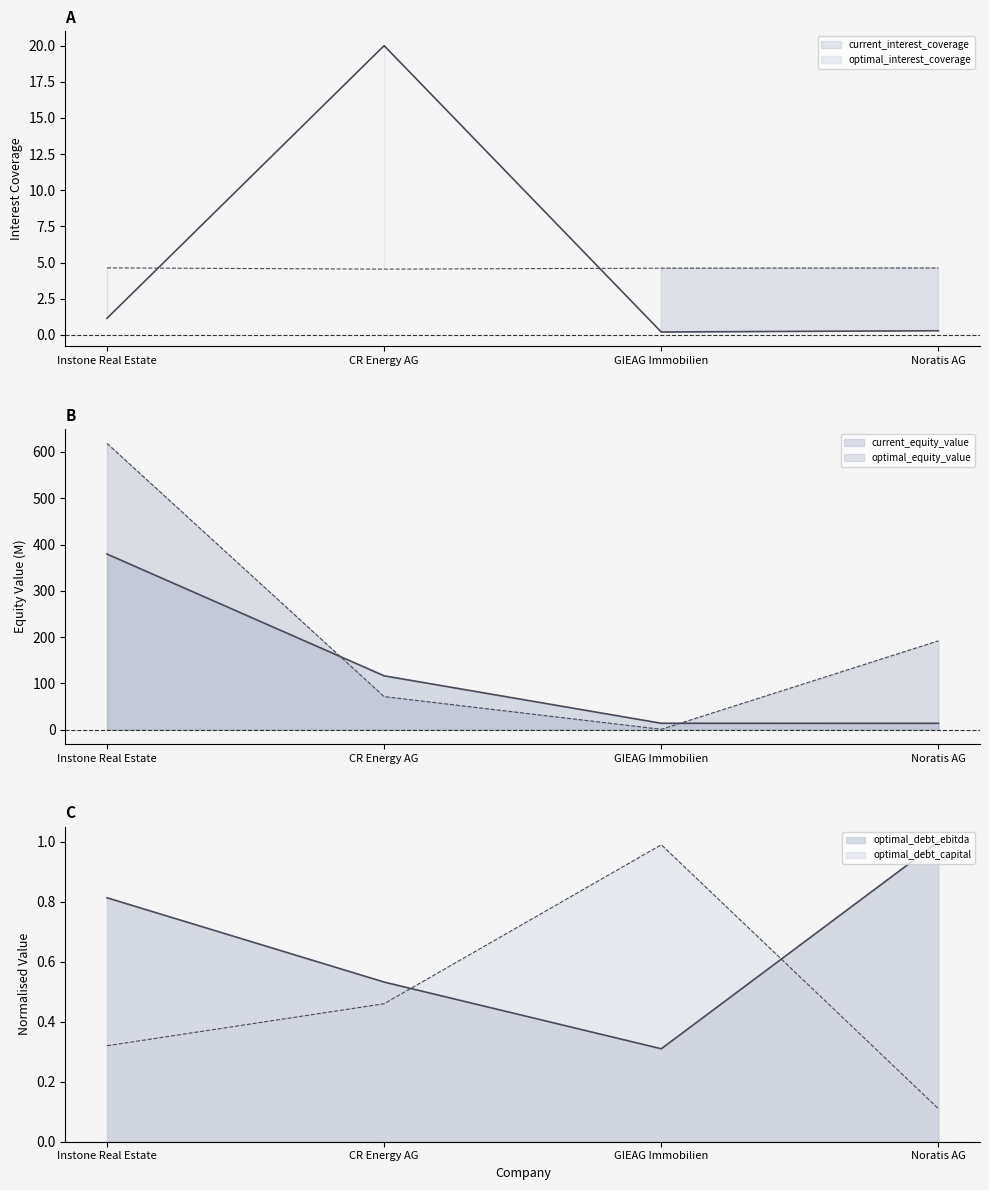

True or false: current_equity_value has a value of 379.4 at Instone Real Estate.

True